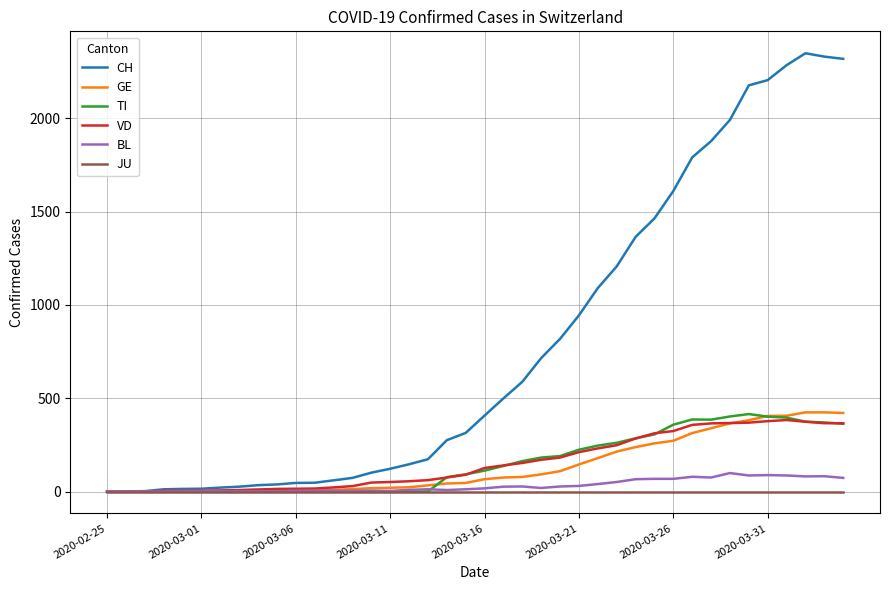

Which series has the largest total across all categories?

CH